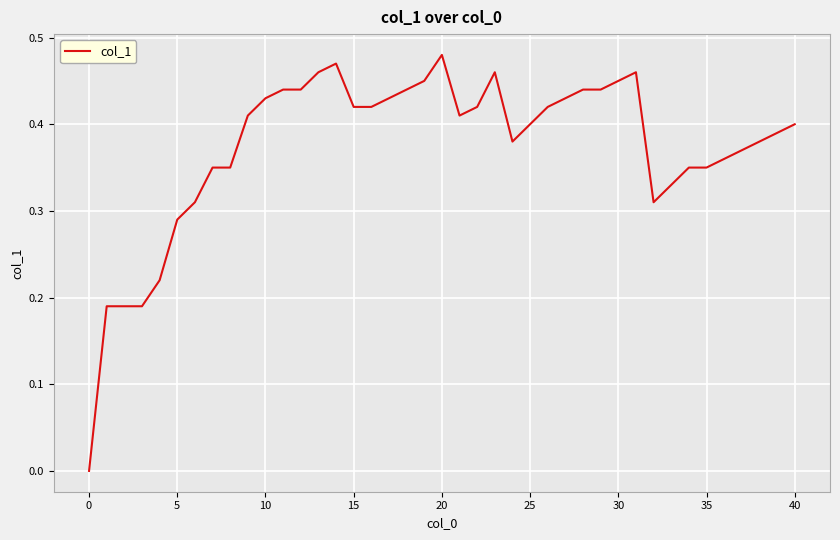

What is the greatest value displayed?

0.5